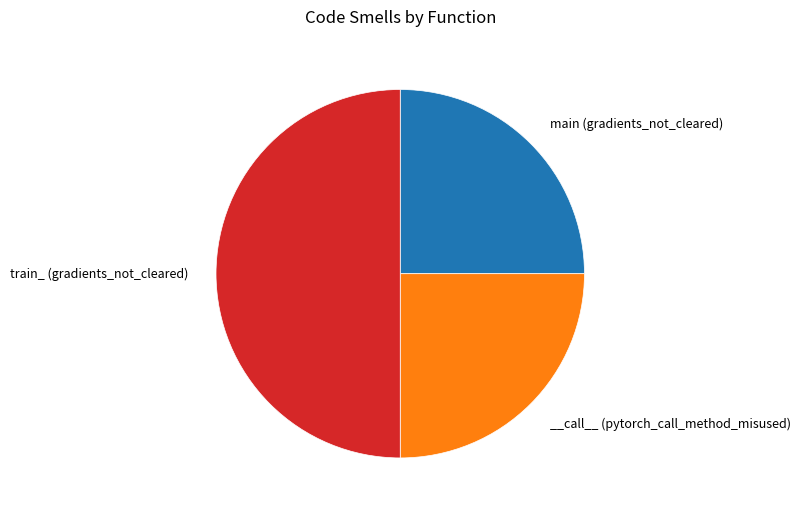

How many segments does this pie chart have?

3